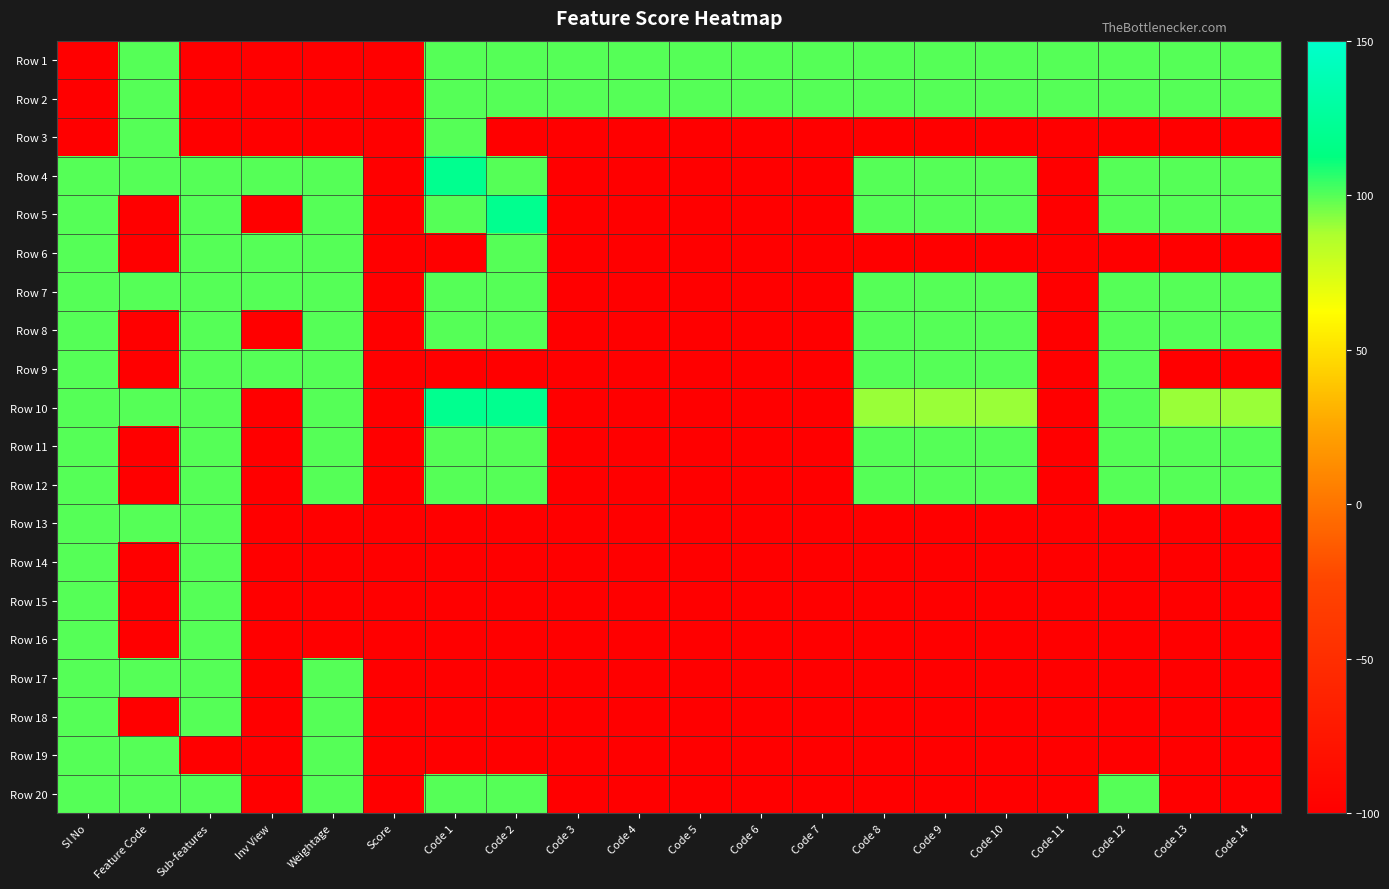

Reading right to left, extract all data points from this chart.

Row 1: Code 14=100	Code 13=100	Code 12=100	Code 11=100	Code 10=100	Code 9=100	Code 8=100	Code 7=100	Code 6=100	Code 5=100	Code 4=100	Code 3=100	Code 2=100	Code 1=100	Score=-100	Weightage=-100	Inv View=-100	Sub-features=-100	Feature Code=100	Sl No=-100
Row 2: Code 14=100	Code 13=100	Code 12=100	Code 11=100	Code 10=100	Code 9=100	Code 8=100	Code 7=100	Code 6=100	Code 5=100	Code 4=100	Code 3=100	Code 2=100	Code 1=100	Score=-100	Weightage=-100	Inv View=-100	Sub-features=-100	Feature Code=100	Sl No=-100
Row 3: Code 14=-100	Code 13=-100	Code 12=-100	Code 11=-100	Code 10=-100	Code 9=-100	Code 8=-100	Code 7=-100	Code 6=-100	Code 5=-100	Code 4=-100	Code 3=-100	Code 2=-100	Code 1=100	Score=-100	Weightage=-100	Inv View=-100	Sub-features=-100	Feature Code=100	Sl No=-100
Row 4: Code 14=100	Code 13=100	Code 12=100	Code 11=-100	Code 10=100	Code 9=100	Code 8=100	Code 7=-100	Code 6=-100	Code 5=-100	Code 4=-100	Code 3=-100	Code 2=100	Code 1=120	Score=-100	Weightage=100	Inv View=100	Sub-features=100	Feature Code=100	Sl No=100
Row 5: Code 14=100	Code 13=100	Code 12=100	Code 11=-100	Code 10=100	Code 9=100	Code 8=100	Code 7=-100	Code 6=-100	Code 5=-100	Code 4=-100	Code 3=-100	Code 2=120	Code 1=100	Score=-100	Weightage=100	Inv View=-100	Sub-features=100	Feature Code=-100	Sl No=100
Row 6: Code 14=-100	Code 13=-100	Code 12=-100	Code 11=-100	Code 10=-100	Code 9=-100	Code 8=-100	Code 7=-100	Code 6=-100	Code 5=-100	Code 4=-100	Code 3=-100	Code 2=100	Code 1=-100	Score=-100	Weightage=100	Inv View=100	Sub-features=100	Feature Code=-100	Sl No=100
Row 7: Code 14=100	Code 13=100	Code 12=100	Code 11=-100	Code 10=100	Code 9=100	Code 8=100	Code 7=-100	Code 6=-100	Code 5=-100	Code 4=-100	Code 3=-100	Code 2=100	Code 1=100	Score=-100	Weightage=100	Inv View=100	Sub-features=100	Feature Code=100	Sl No=100
Row 8: Code 14=100	Code 13=100	Code 12=100	Code 11=-100	Code 10=100	Code 9=100	Code 8=100	Code 7=-100	Code 6=-100	Code 5=-100	Code 4=-100	Code 3=-100	Code 2=100	Code 1=100	Score=-100	Weightage=100	Inv View=-100	Sub-features=100	Feature Code=-100	Sl No=100
Row 9: Code 14=-100	Code 13=-100	Code 12=100	Code 11=-100	Code 10=100	Code 9=100	Code 8=100	Code 7=-100	Code 6=-100	Code 5=-100	Code 4=-100	Code 3=-100	Code 2=-100	Code 1=-100	Score=-100	Weightage=100	Inv View=100	Sub-features=100	Feature Code=-100	Sl No=100
Row 10: Code 14=90	Code 13=90	Code 12=100	Code 11=-100	Code 10=90	Code 9=90	Code 8=90	Code 7=-100	Code 6=-100	Code 5=-100	Code 4=-100	Code 3=-100	Code 2=120	Code 1=120	Score=-100	Weightage=100	Inv View=-100	Sub-features=100	Feature Code=100	Sl No=100
Row 11: Code 14=100	Code 13=100	Code 12=100	Code 11=-100	Code 10=100	Code 9=100	Code 8=100	Code 7=-100	Code 6=-100	Code 5=-100	Code 4=-100	Code 3=-100	Code 2=100	Code 1=100	Score=-100	Weightage=100	Inv View=-100	Sub-features=100	Feature Code=-100	Sl No=100
Row 12: Code 14=100	Code 13=100	Code 12=100	Code 11=-100	Code 10=100	Code 9=100	Code 8=100	Code 7=-100	Code 6=-100	Code 5=-100	Code 4=-100	Code 3=-100	Code 2=100	Code 1=100	Score=-100	Weightage=100	Inv View=-100	Sub-features=100	Feature Code=-100	Sl No=100
Row 13: Code 14=-100	Code 13=-100	Code 12=-100	Code 11=-100	Code 10=-100	Code 9=-100	Code 8=-100	Code 7=-100	Code 6=-100	Code 5=-100	Code 4=-100	Code 3=-100	Code 2=-100	Code 1=-100	Score=-100	Weightage=-100	Inv View=-100	Sub-features=100	Feature Code=100	Sl No=100
Row 14: Code 14=-100	Code 13=-100	Code 12=-100	Code 11=-100	Code 10=-100	Code 9=-100	Code 8=-100	Code 7=-100	Code 6=-100	Code 5=-100	Code 4=-100	Code 3=-100	Code 2=-100	Code 1=-100	Score=-100	Weightage=-100	Inv View=-100	Sub-features=100	Feature Code=-100	Sl No=100
Row 15: Code 14=-100	Code 13=-100	Code 12=-100	Code 11=-100	Code 10=-100	Code 9=-100	Code 8=-100	Code 7=-100	Code 6=-100	Code 5=-100	Code 4=-100	Code 3=-100	Code 2=-100	Code 1=-100	Score=-100	Weightage=-100	Inv View=-100	Sub-features=100	Feature Code=-100	Sl No=100
Row 16: Code 14=-100	Code 13=-100	Code 12=-100	Code 11=-100	Code 10=-100	Code 9=-100	Code 8=-100	Code 7=-100	Code 6=-100	Code 5=-100	Code 4=-100	Code 3=-100	Code 2=-100	Code 1=-100	Score=-100	Weightage=-100	Inv View=-100	Sub-features=100	Feature Code=-100	Sl No=100
Row 17: Code 14=-100	Code 13=-100	Code 12=-100	Code 11=-100	Code 10=-100	Code 9=-100	Code 8=-100	Code 7=-100	Code 6=-100	Code 5=-100	Code 4=-100	Code 3=-100	Code 2=-100	Code 1=-100	Score=-100	Weightage=100	Inv View=-100	Sub-features=100	Feature Code=100	Sl No=100
Row 18: Code 14=-100	Code 13=-100	Code 12=-100	Code 11=-100	Code 10=-100	Code 9=-100	Code 8=-100	Code 7=-100	Code 6=-100	Code 5=-100	Code 4=-100	Code 3=-100	Code 2=-100	Code 1=-100	Score=-100	Weightage=100	Inv View=-100	Sub-features=100	Feature Code=-100	Sl No=100
Row 19: Code 14=-100	Code 13=-100	Code 12=-100	Code 11=-100	Code 10=-100	Code 9=-100	Code 8=-100	Code 7=-100	Code 6=-100	Code 5=-100	Code 4=-100	Code 3=-100	Code 2=-100	Code 1=-100	Score=-100	Weightage=100	Inv View=-100	Sub-features=-100	Feature Code=100	Sl No=100
Row 20: Code 14=-100	Code 13=-100	Code 12=100	Code 11=-100	Code 10=-100	Code 9=-100	Code 8=-100	Code 7=-100	Code 6=-100	Code 5=-100	Code 4=-100	Code 3=-100	Code 2=100	Code 1=100	Score=-100	Weightage=100	Inv View=-100	Sub-features=100	Feature Code=100	Sl No=100